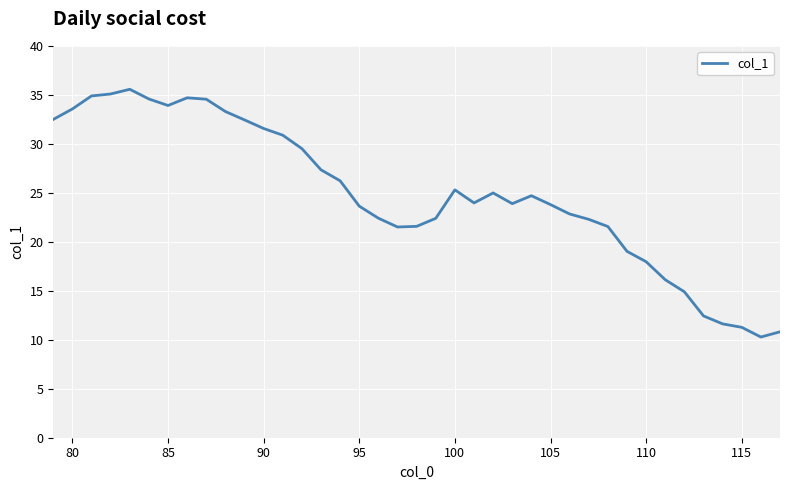

Count the number of categories in the chart.

39